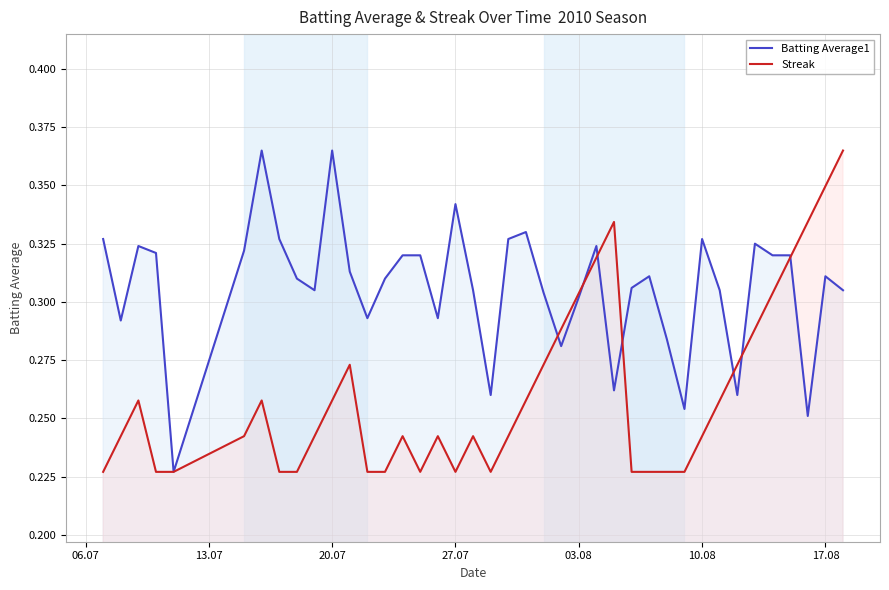

How many interior local valleys does the Streak series have?

3